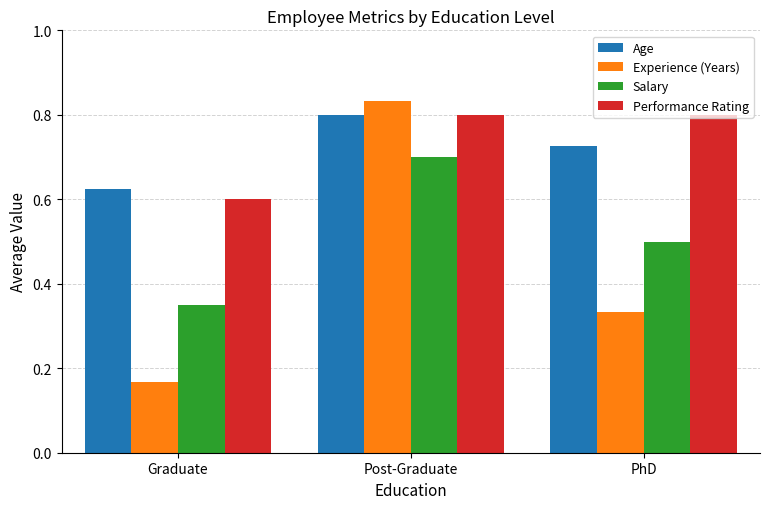

What is the difference between the highest and lowest values at Post-Graduate?

0.1